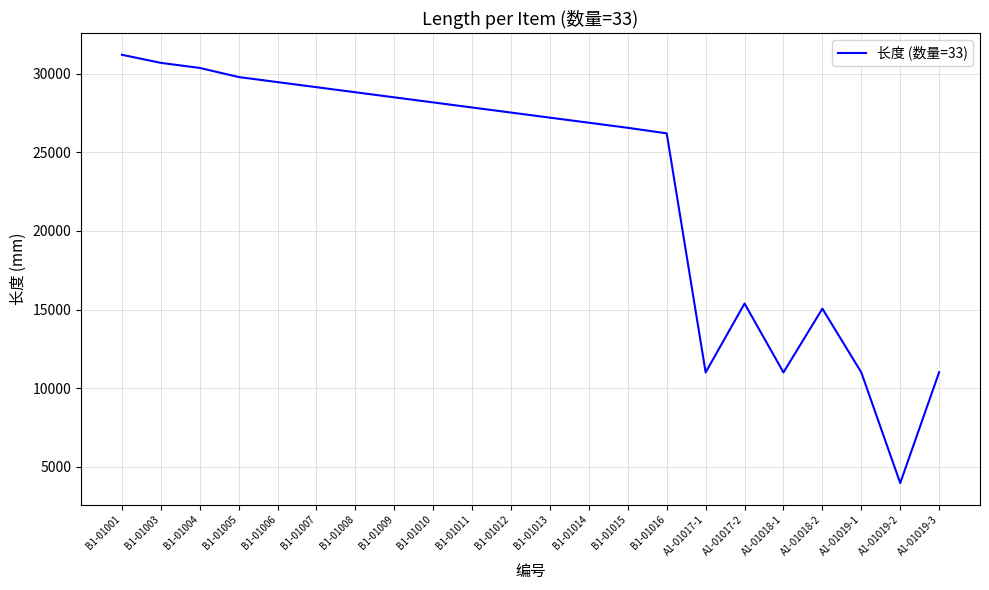

What is the change in value from B1-01010 to A1-01018-2?

-13119.1